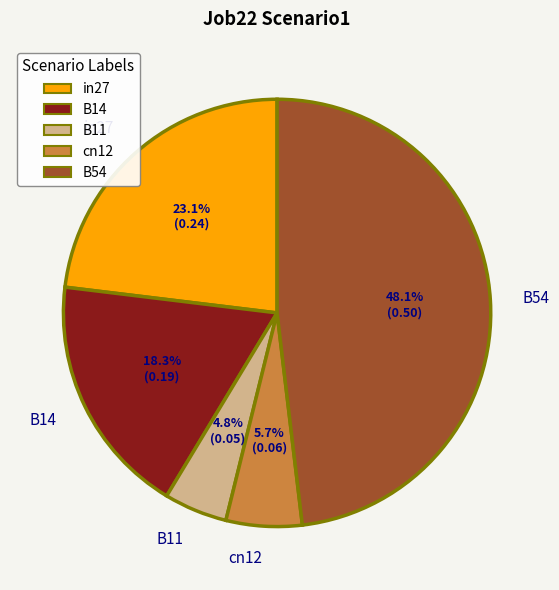

Rank the categories by value from highest to lowest.

B54, in27, B14, cn12, B11